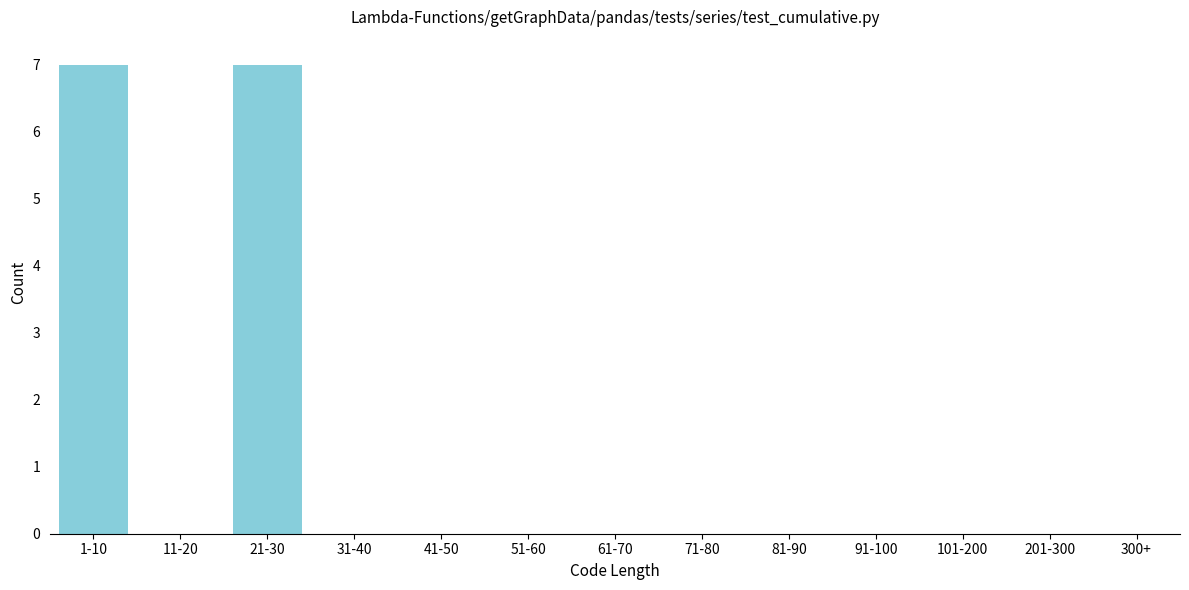

Reading right to left, list all the values displayed in this chart.

300+=0	201-300=0	101-200=0	91-100=0	81-90=0	71-80=0	61-70=0	51-60=0	41-50=0	31-40=0	21-30=7	11-20=0	1-10=7